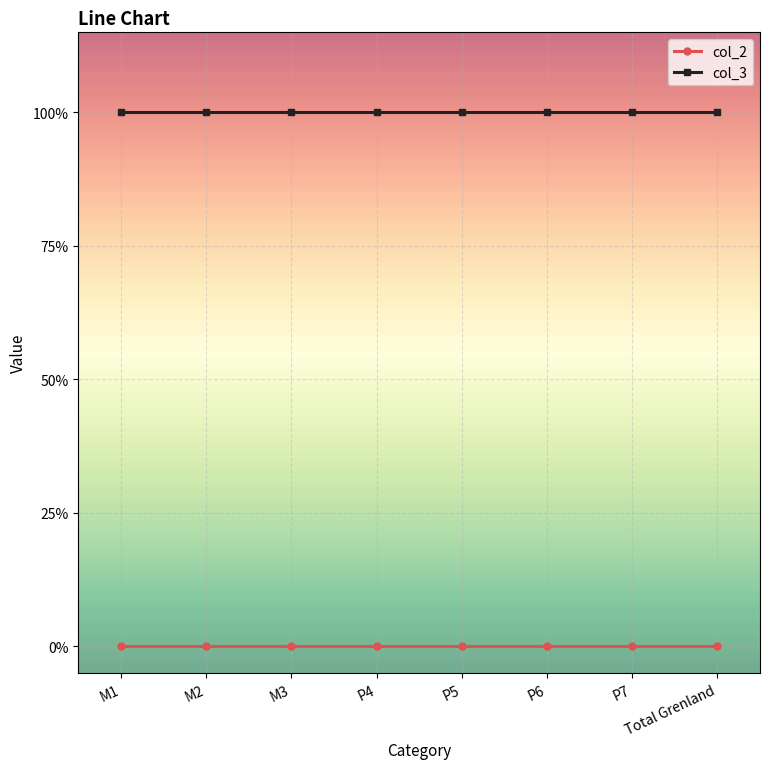

Rank the categories by col_3 value from lowest to highest.

M1, M2, M3, P4, P5, P6, P7, Total Grenland